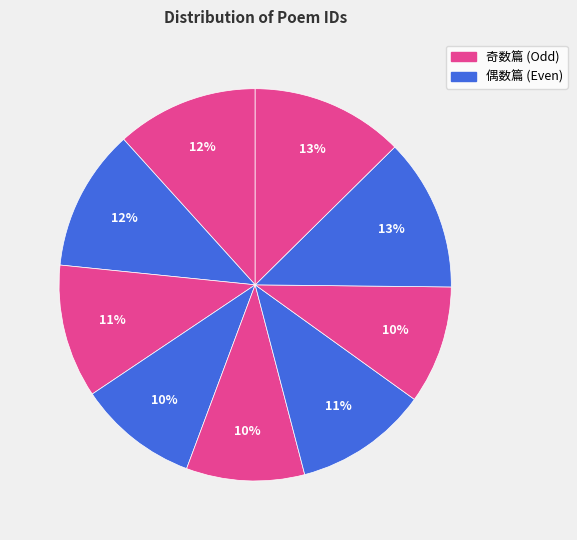

How many slices are in this pie chart?

9